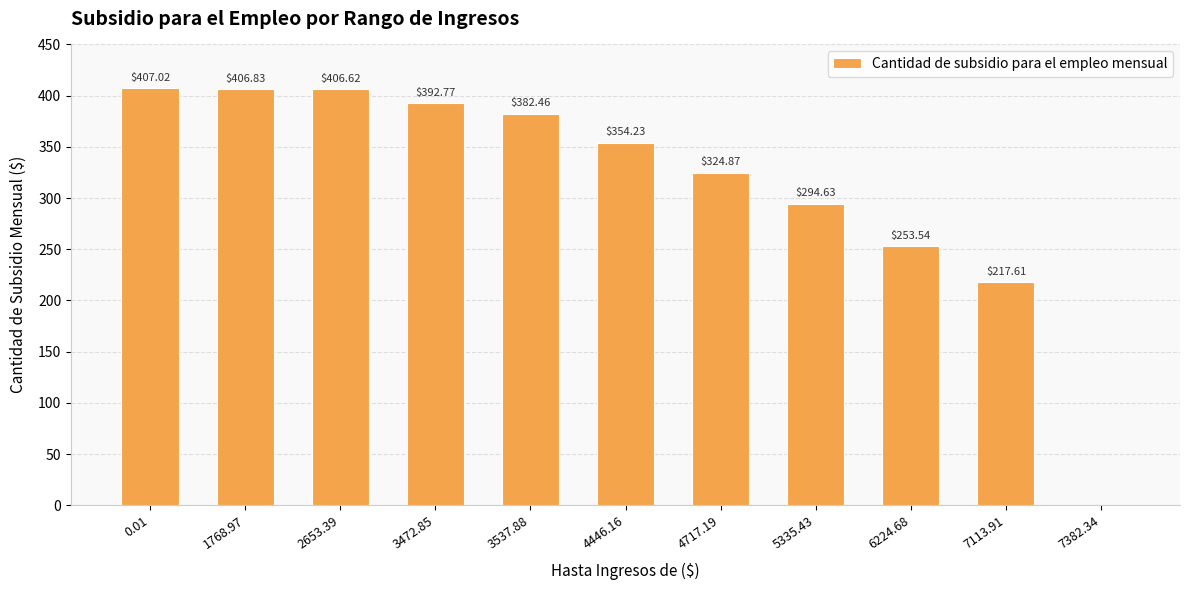

Reading right to left, extract all data points from this chart.

0.0	217.6	253.5	294.6	324.9	354.2	382.5	392.8	406.6	406.8	407.0